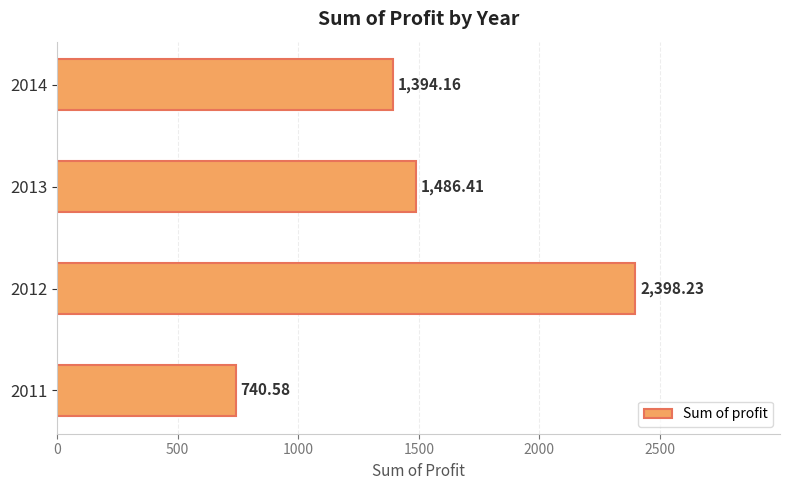

List the labels in order of value, largest first.

2012, 2013, 2014, 2011